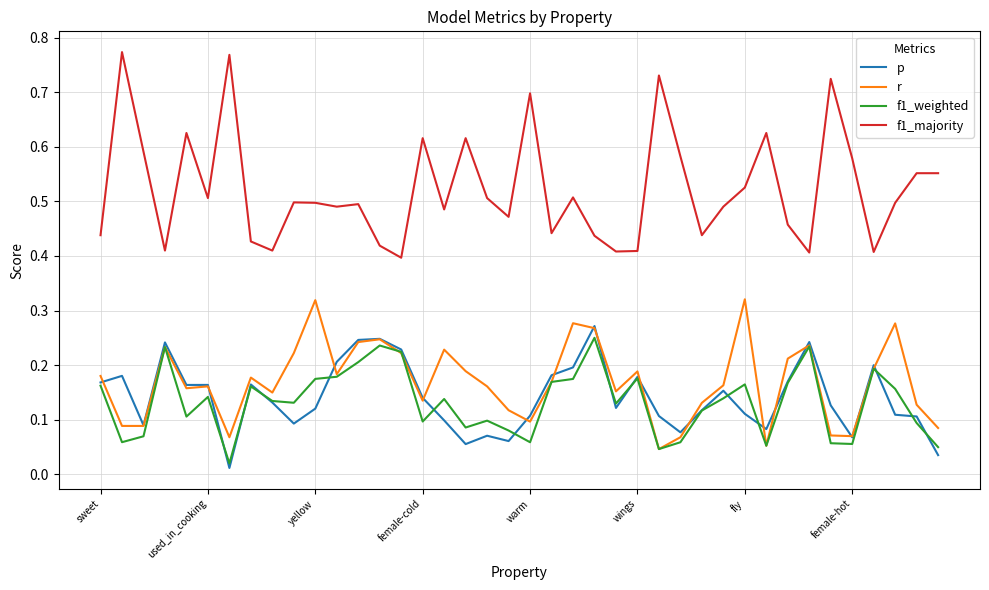

How many lines are shown in the chart?

4